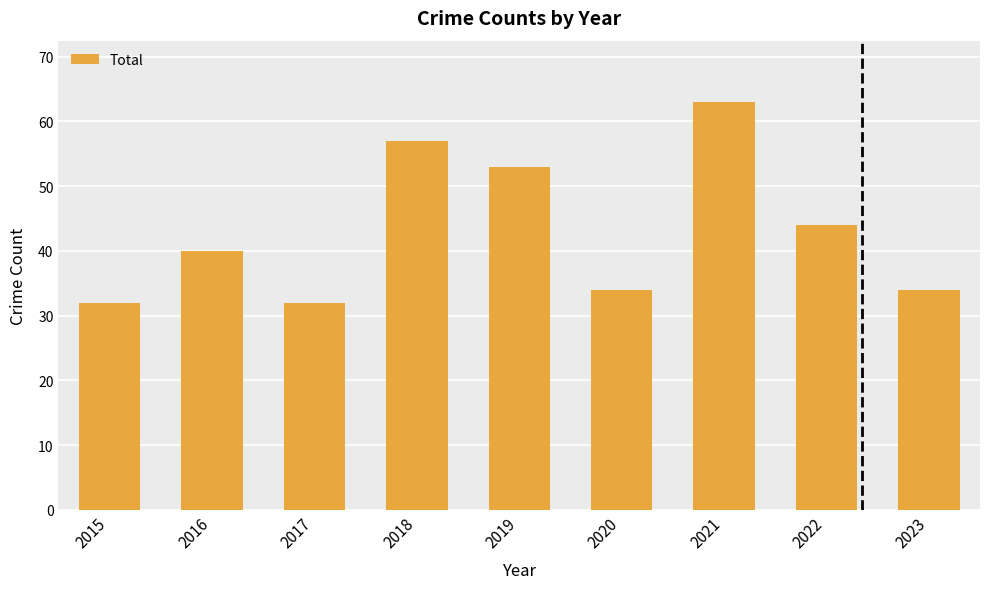

True or false: the data shows 34 at 2023.

True